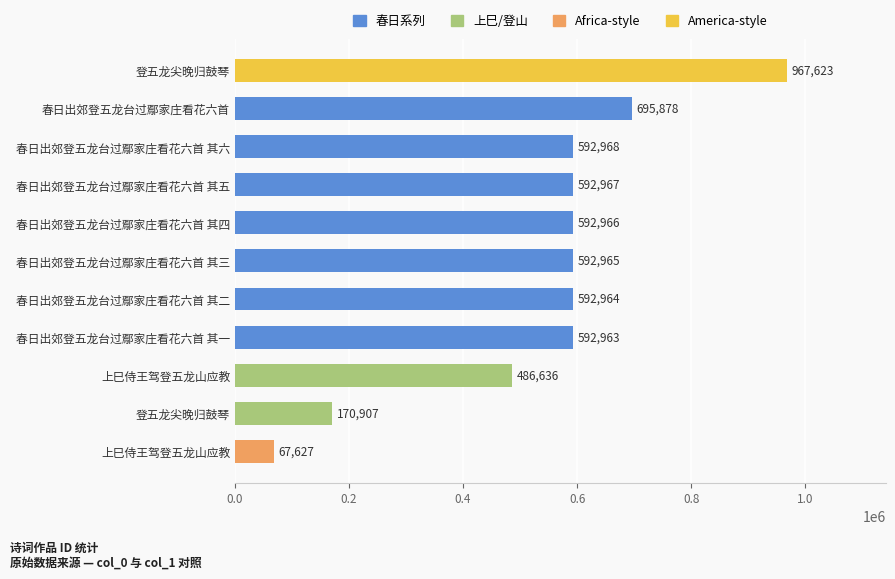

What is the sum of all values?

5946464